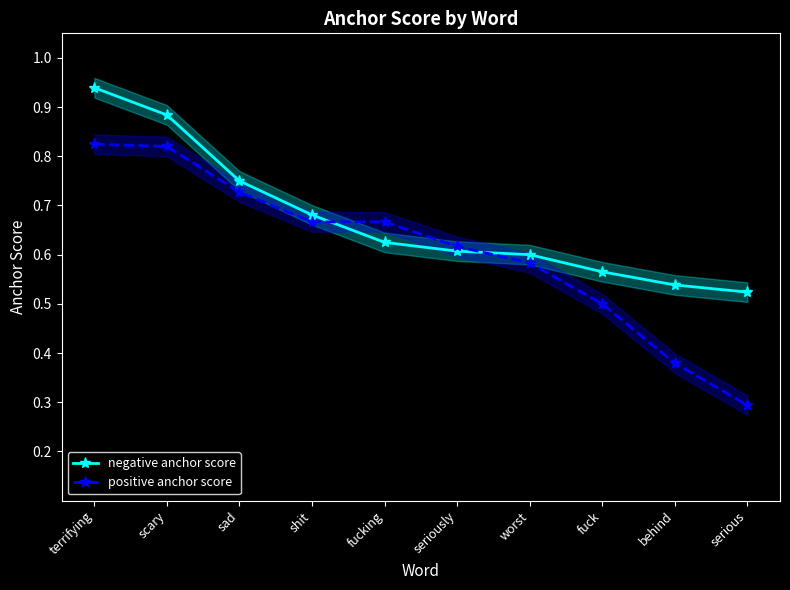

Which series has the largest total across all categories?

negative anchor score